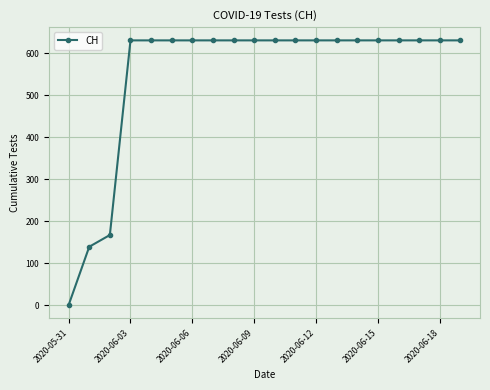

How many data points are less than 631?

3